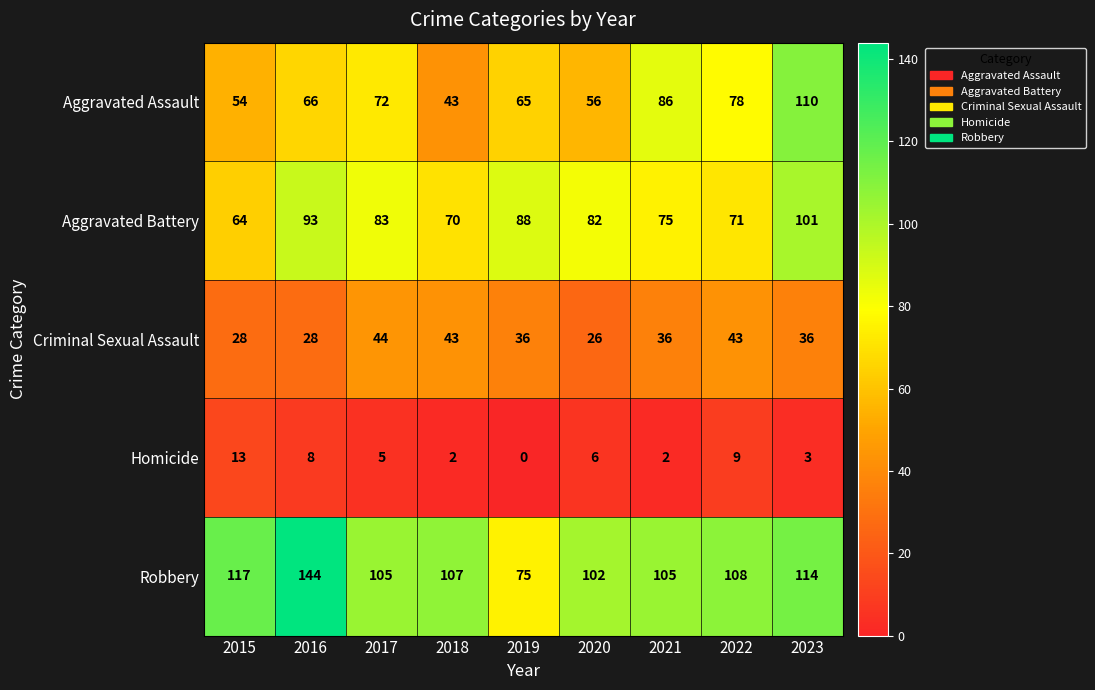

Which category has the lowest value across all series?

2019